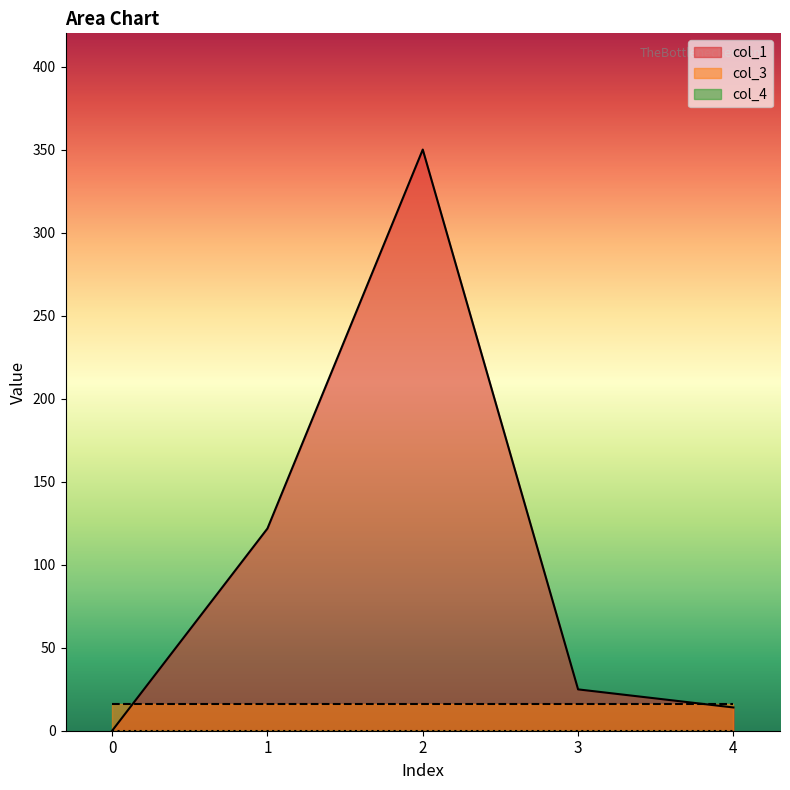

What is the total value across all series at 1?

137.8